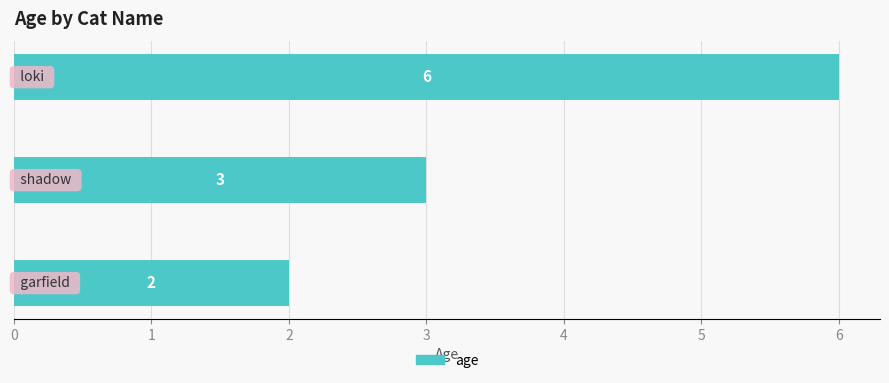

How many values are between 2 and 6?

3